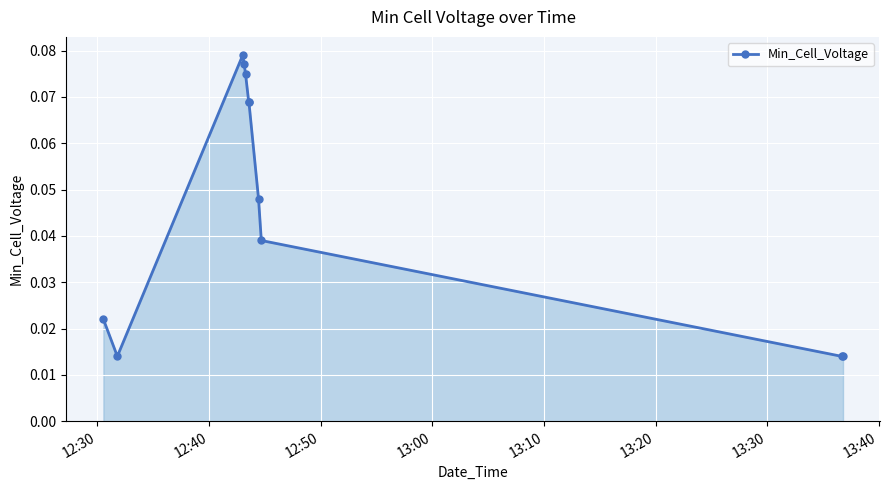

True or false: there are more than 2 points higher than both neighbors.

False